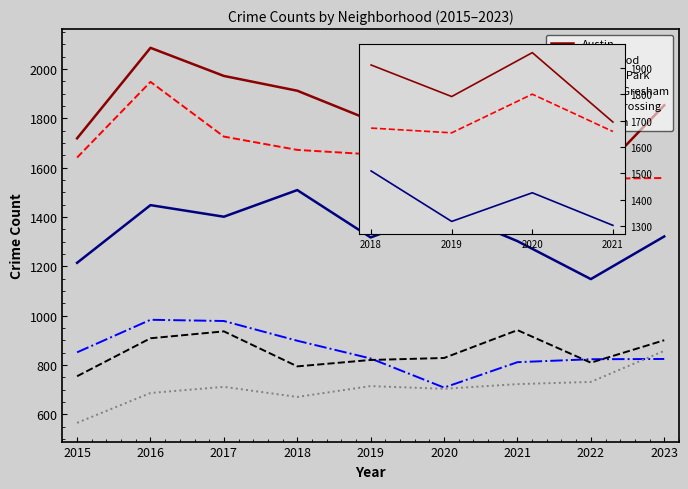

How many lines are shown in the chart?

6